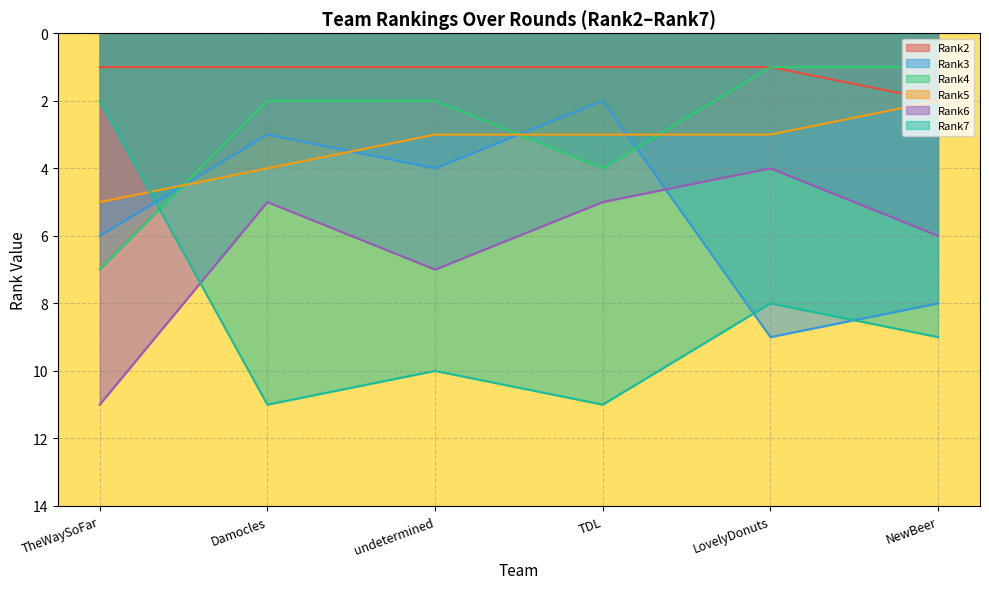

What are all the series names shown in the legend?

Rank2, Rank3, Rank4, Rank5, Rank6, Rank7